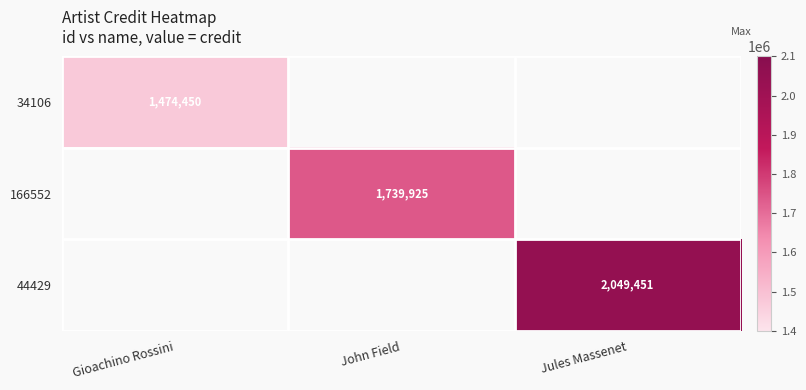

Is it true that 34106 equals 318094 at Gioachino Rossini?

False